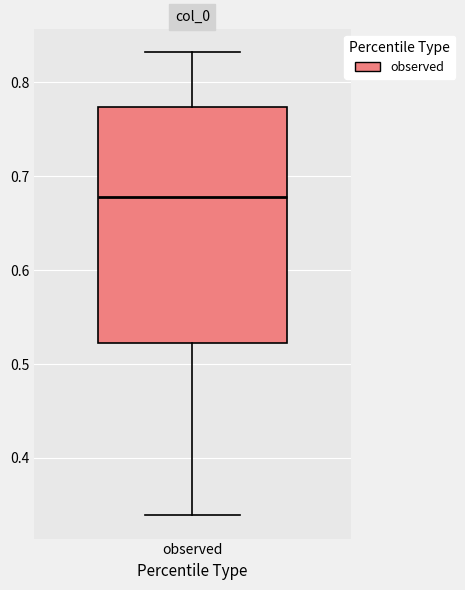

Transcribe this box plot: give where the median line is, the range the box spans, and where the two whiskers end, as read against the y-axis. The values are not printed on the chart, so give them approximately, as read against the axis.

median 0.68, box 0.52 to 0.77, whiskers 0.34 to 0.83